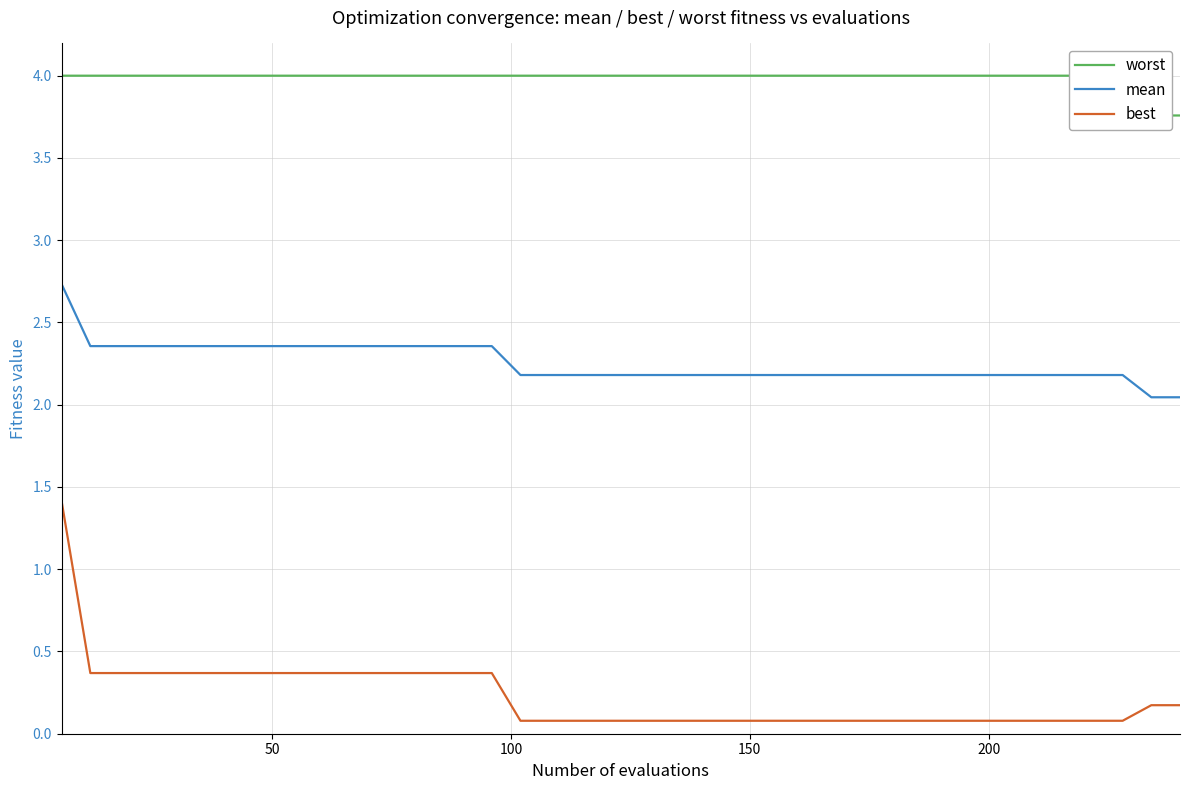

What is the smallest value displayed?

0.1